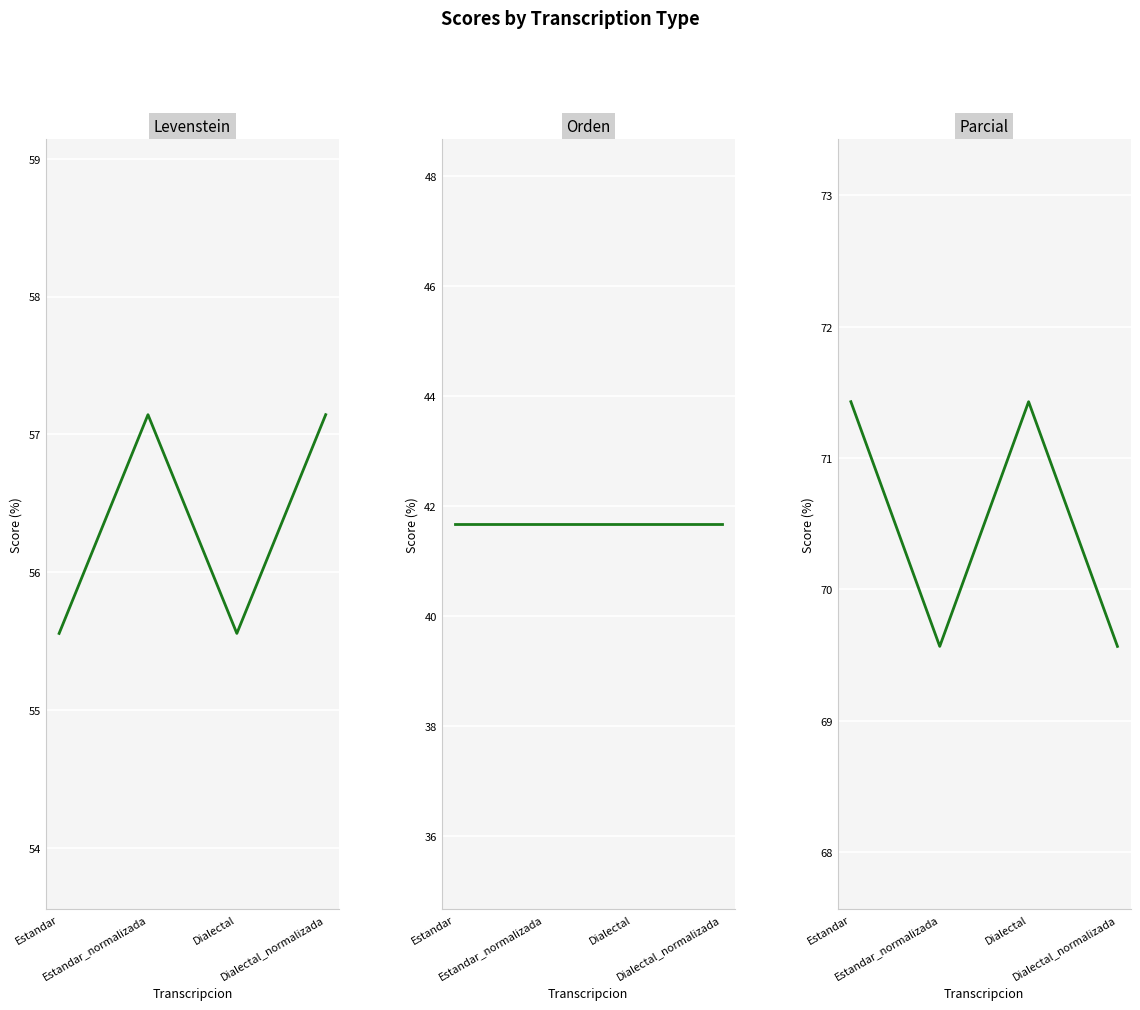

What are all the series names shown in the legend?

Levenstein, Orden, Parcial